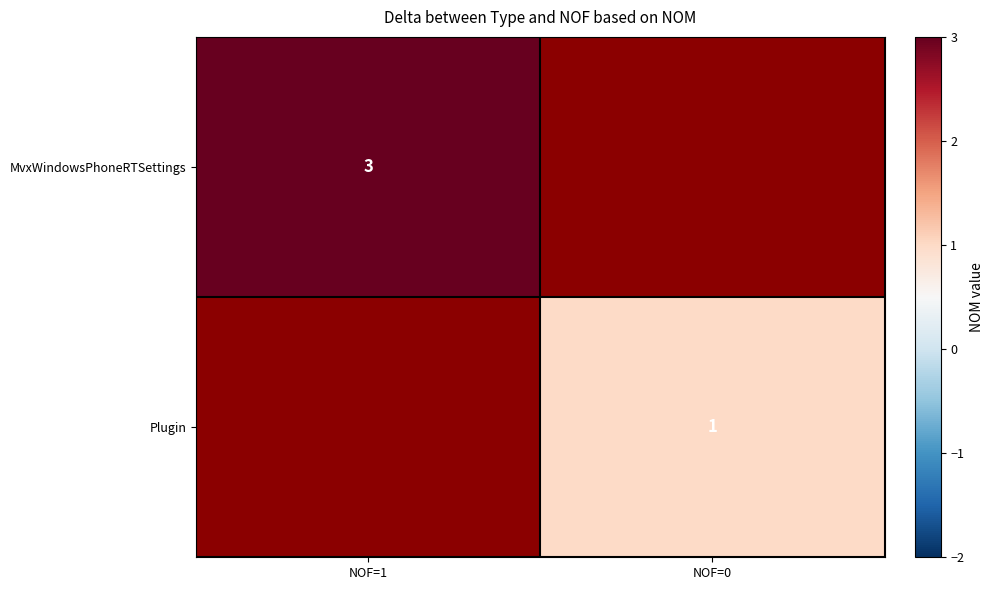

True or false: Plugin has a value of 2 at NOF=0.

False